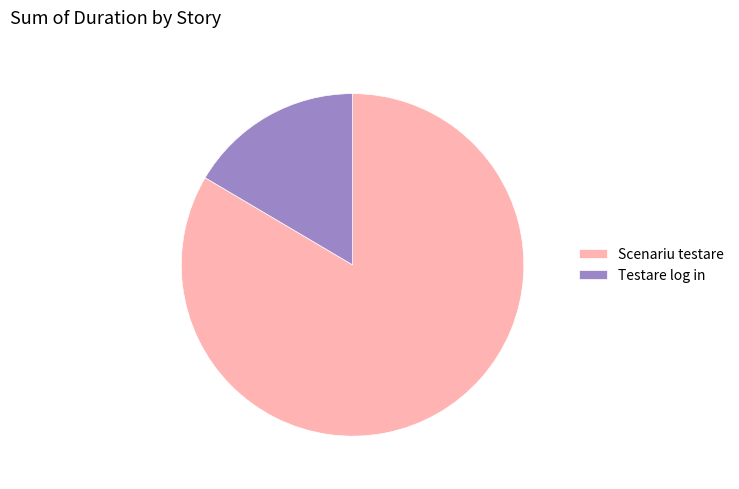

Does Scenariu testare represent more than half of the total?

Yes